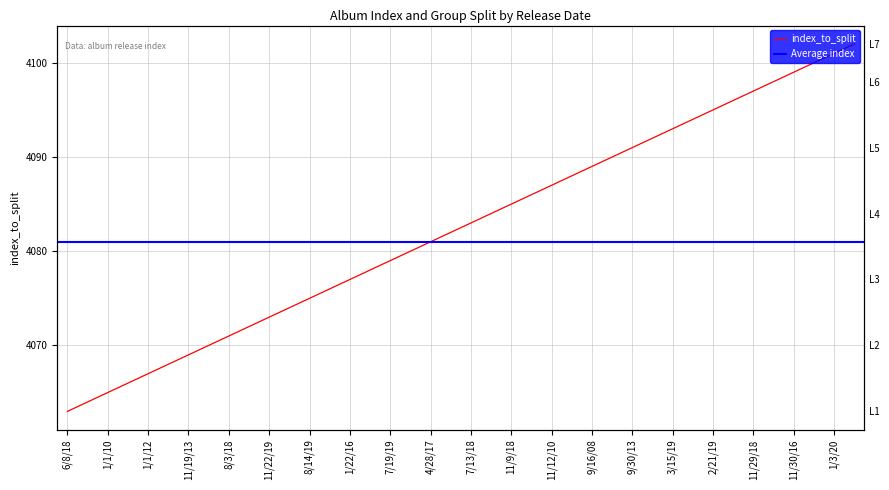

What is the smallest value displayed?

4063